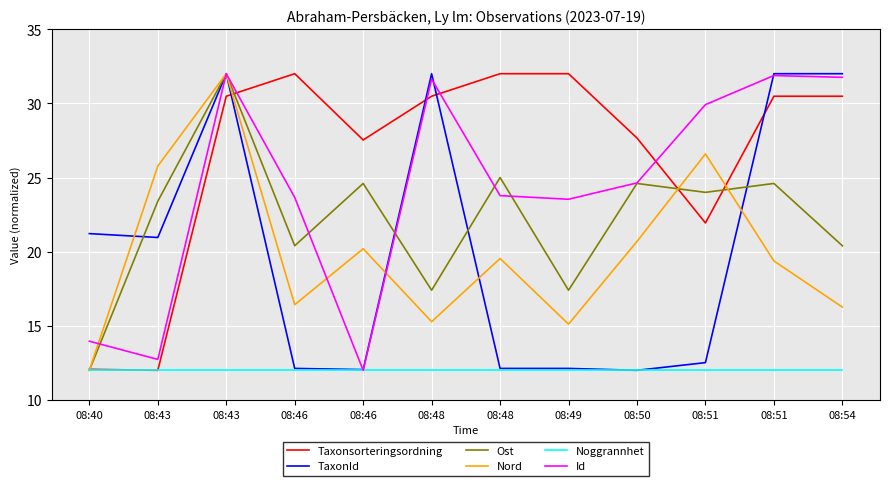

Which label corresponds to the smallest value in the chart?

08:43